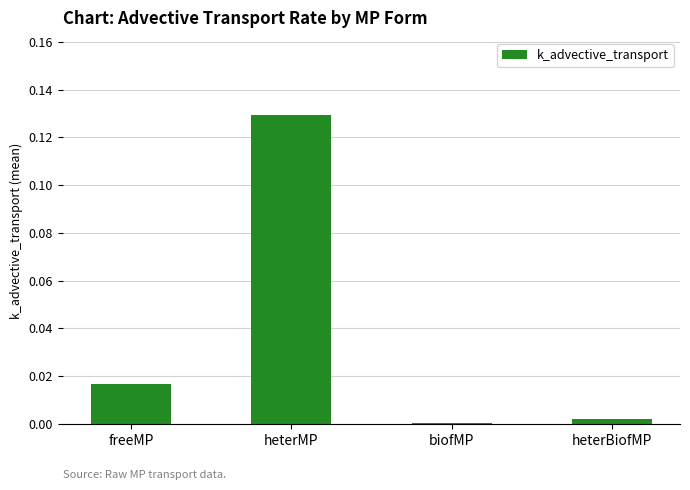

Between freeMP and biofMP, which is larger?

freeMP